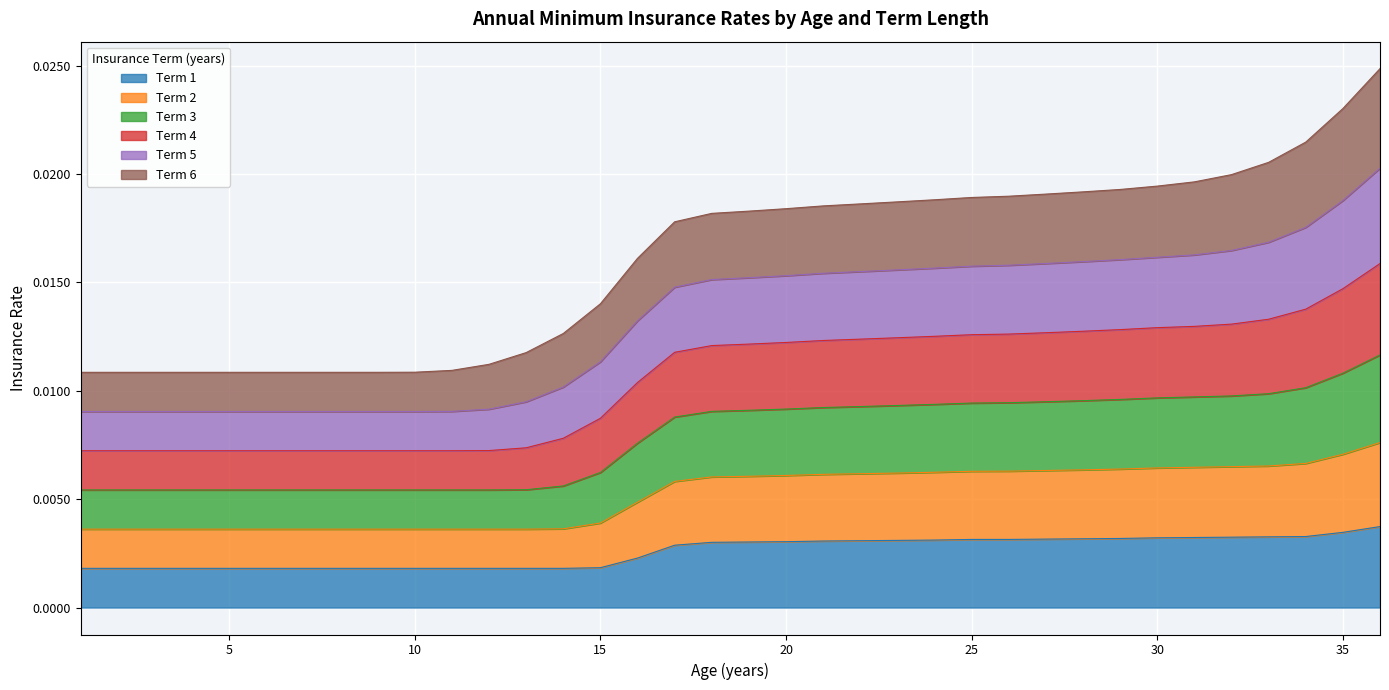

What are all the series names shown in the legend?

Term 1, Term 2, Term 3, Term 4, Term 5, Term 6